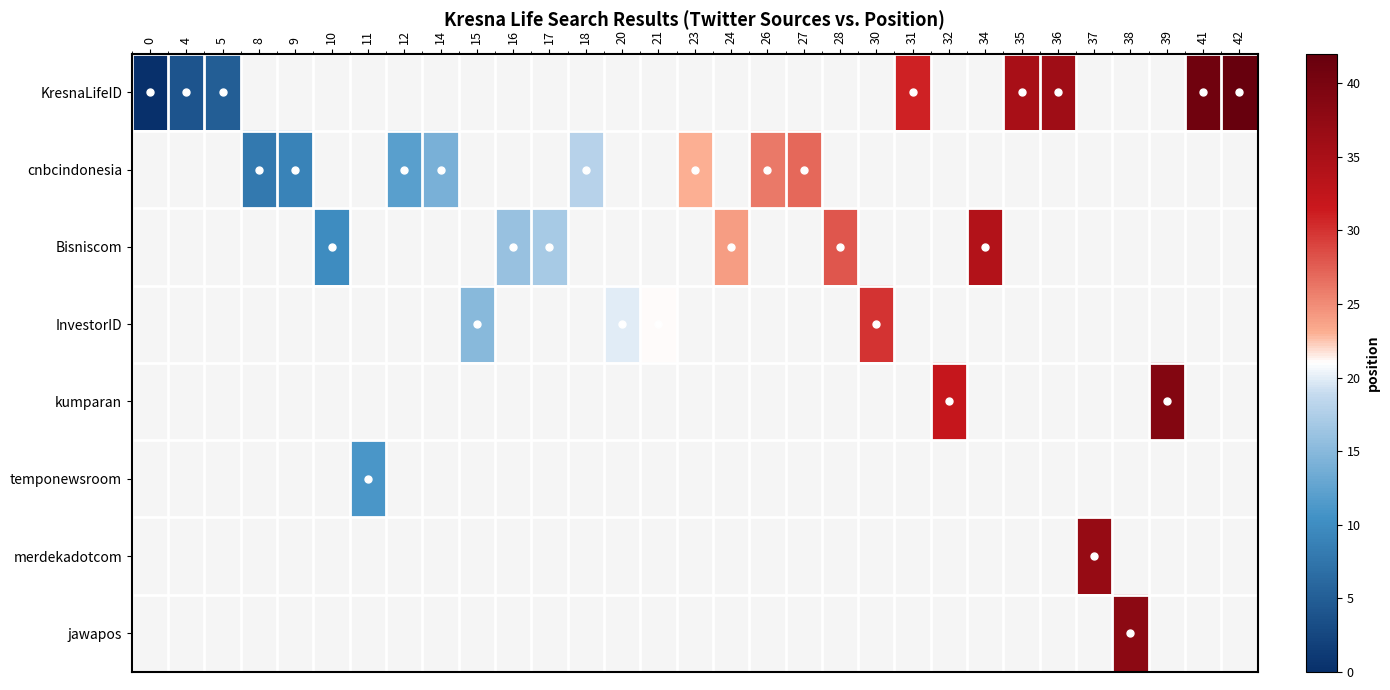

What is the difference between the second highest and second lowest values in the KresnaLifeID series?

37.0